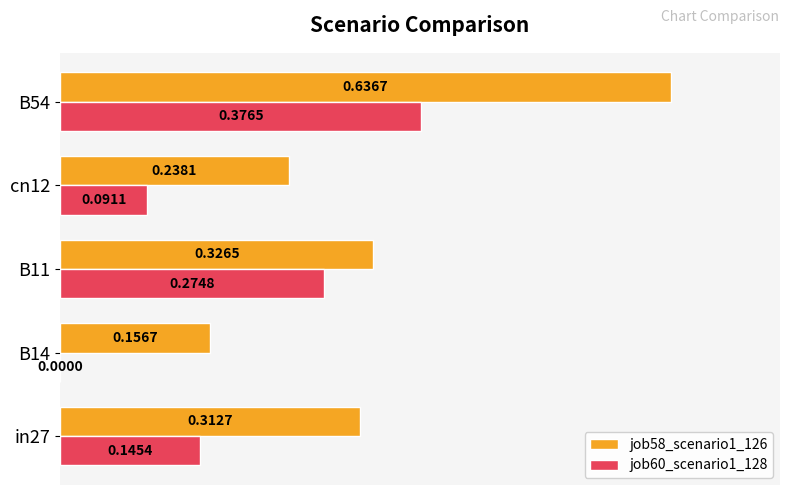

What is the sum of the job60_scenario1_128 values at B54 and B11?

0.7